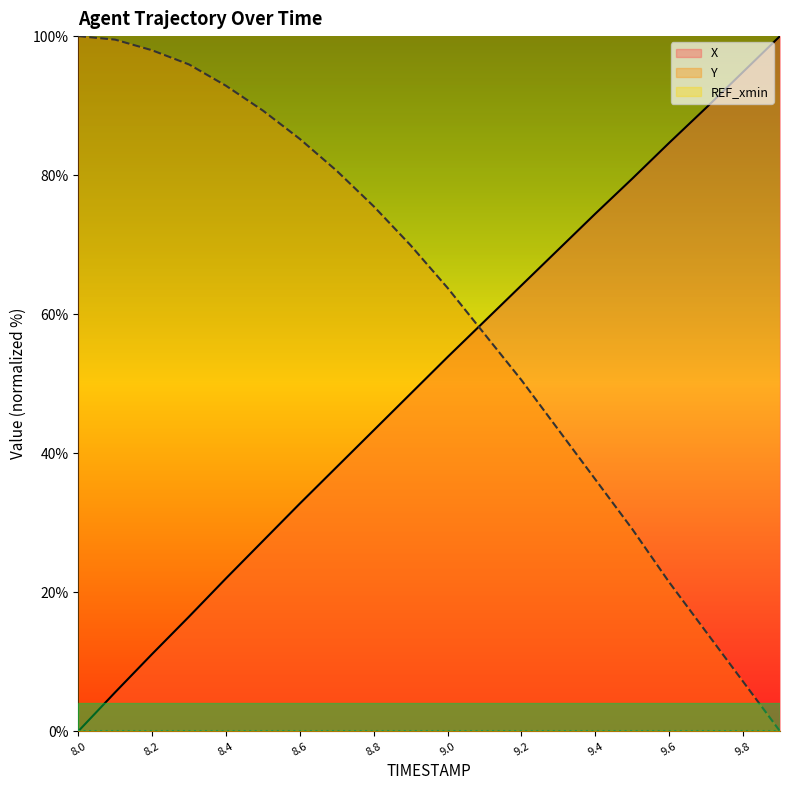

How many data points in Y are less than 69?

10